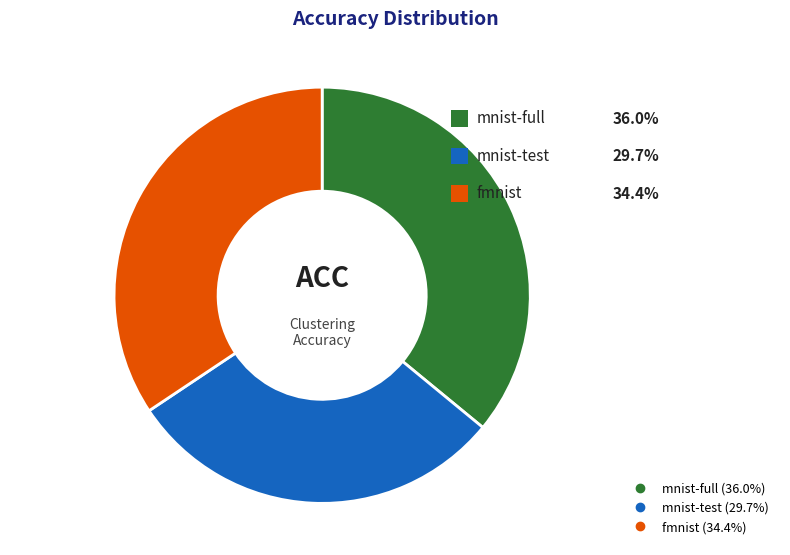

What percentage is NOT represented by mnist-test?

70.3%